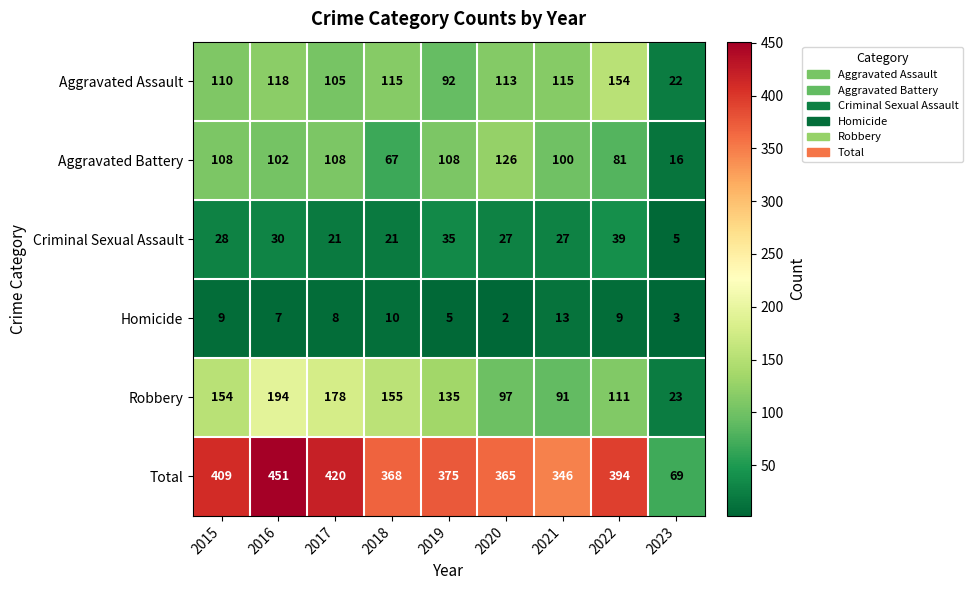

The Aggravated Assault series shows 115 at 2018. True or false?

True